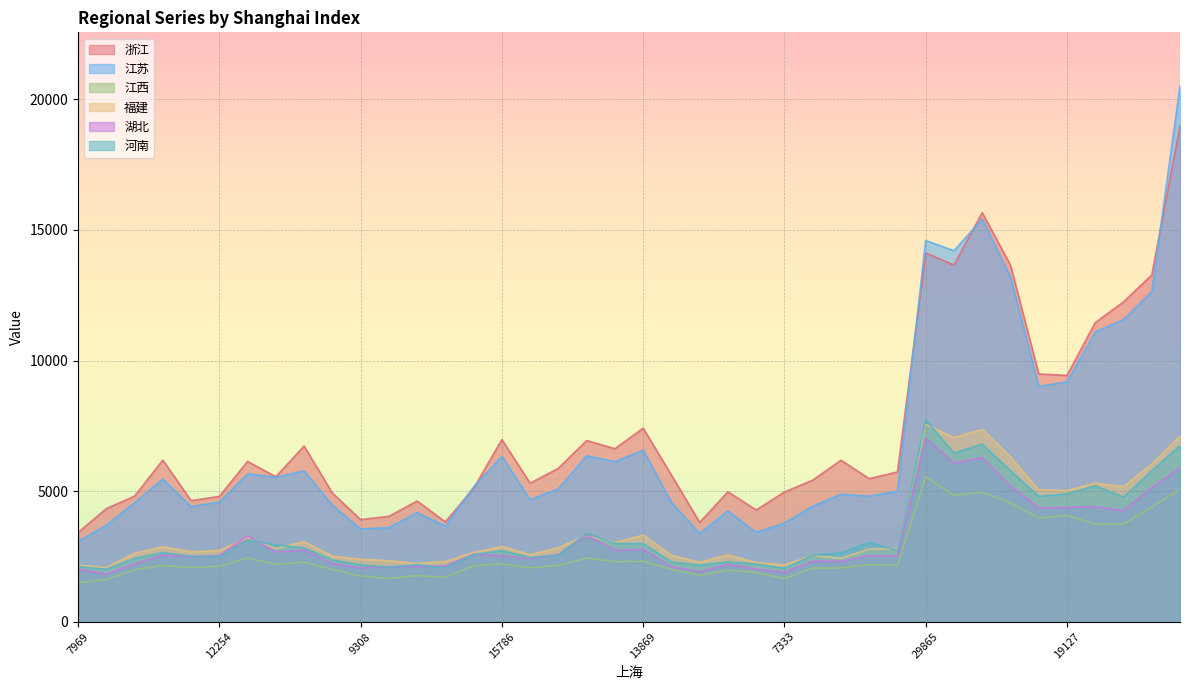

What is the difference between the second highest and minimum values in the 河南 series?

4791